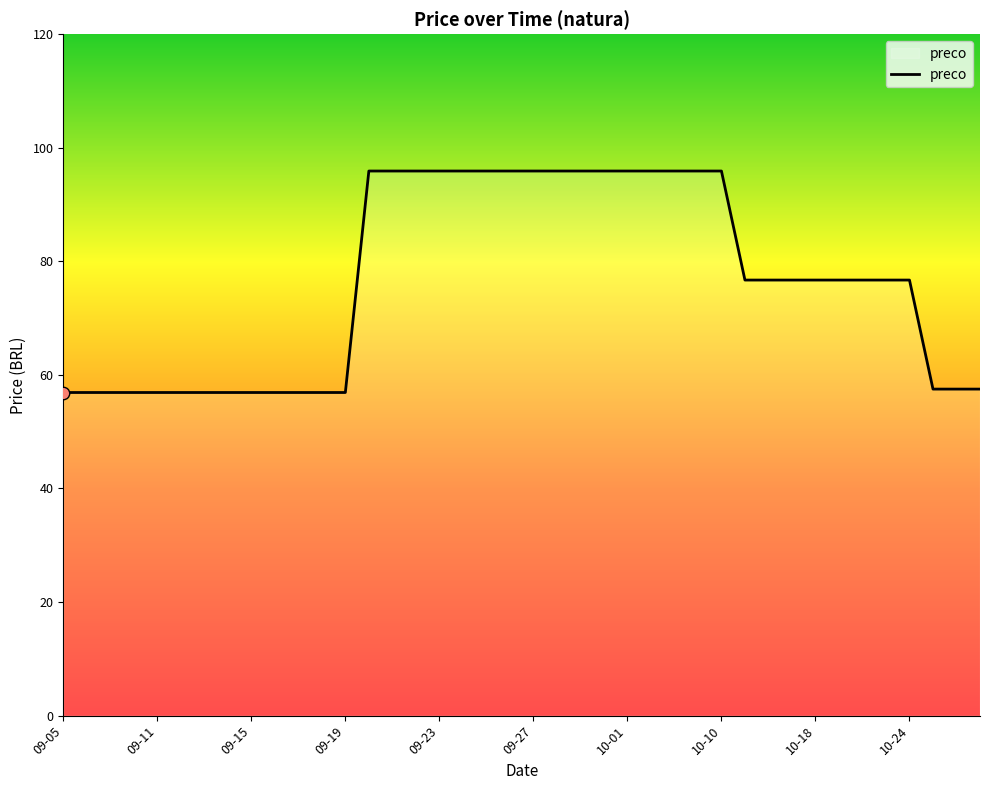

What is the maximum value shown in the chart?

95.9